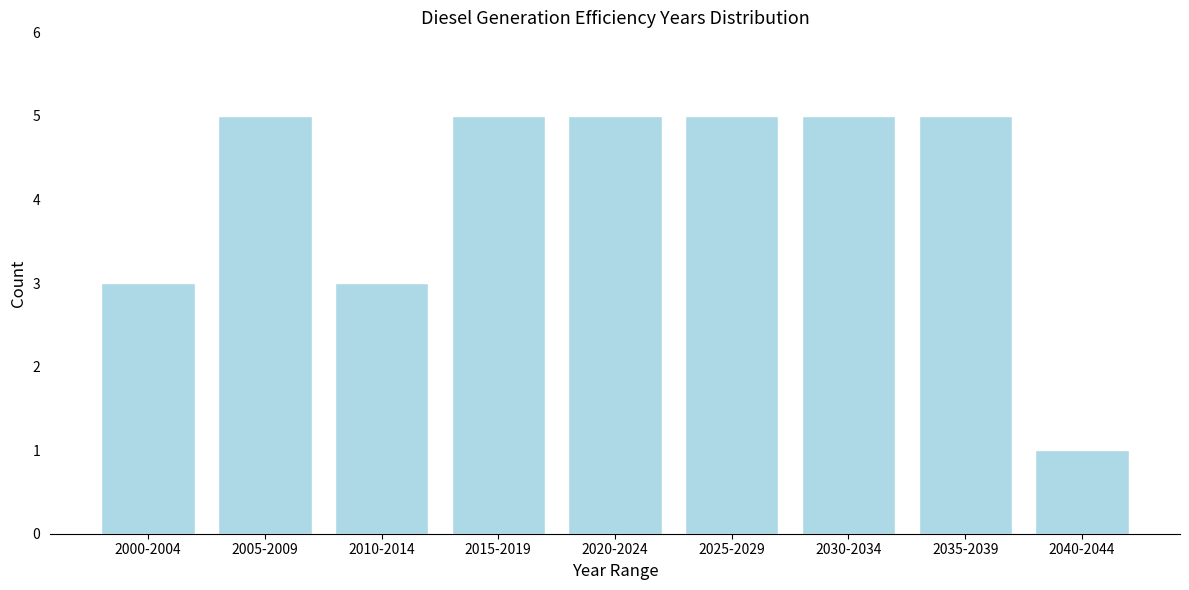

Reading left to right, what are all the values shown in this chart?

3	5	3	5	5	5	5	5	1